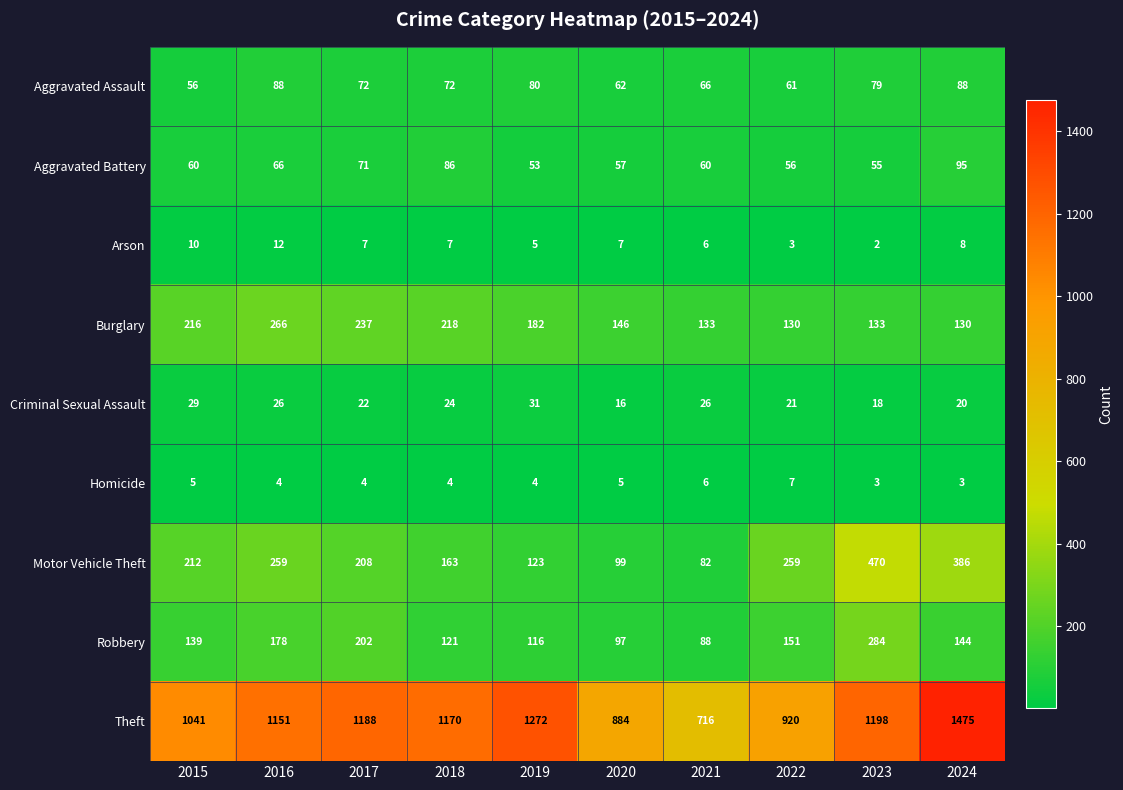

What is the difference between the Homicide values at 2017 and 2022?

3